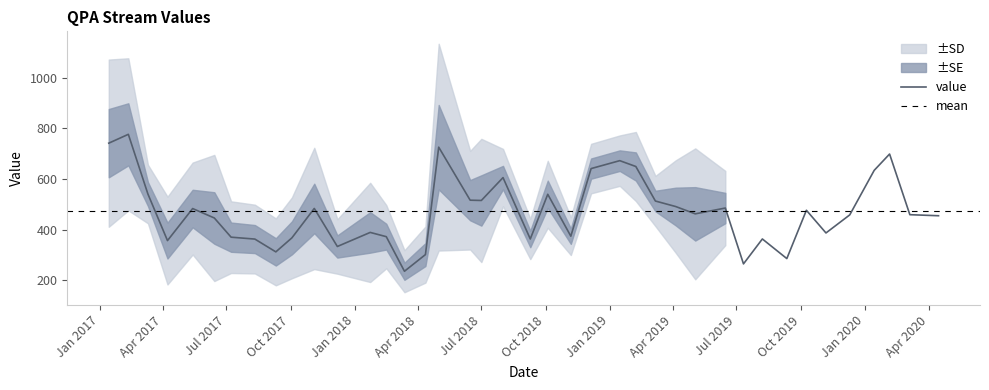

The sd series shows 0.0 at 2019-11-06. True or false?

True